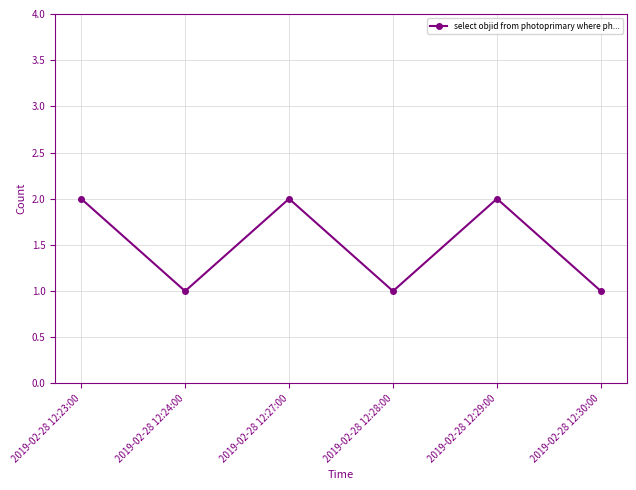

True or false: the data shows 2 at 2019-02-28 12:29:00.

True